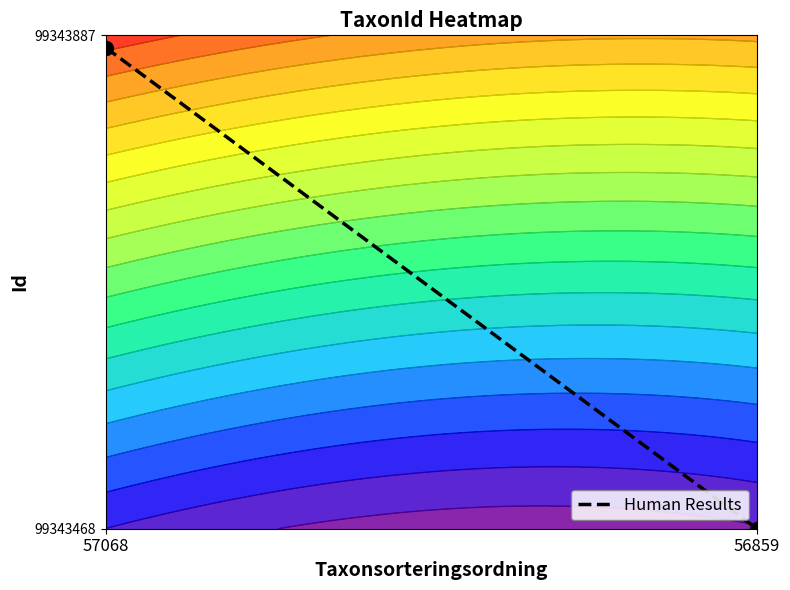

List the labels in order of value, largest first.

57068, 56859